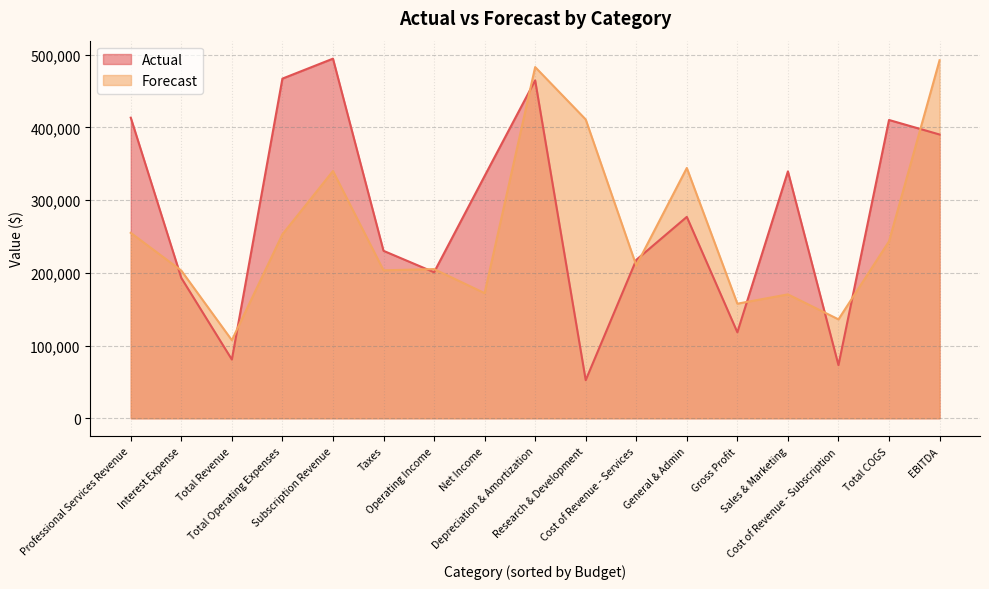

How many interior local peaks does the Actual series have?

5